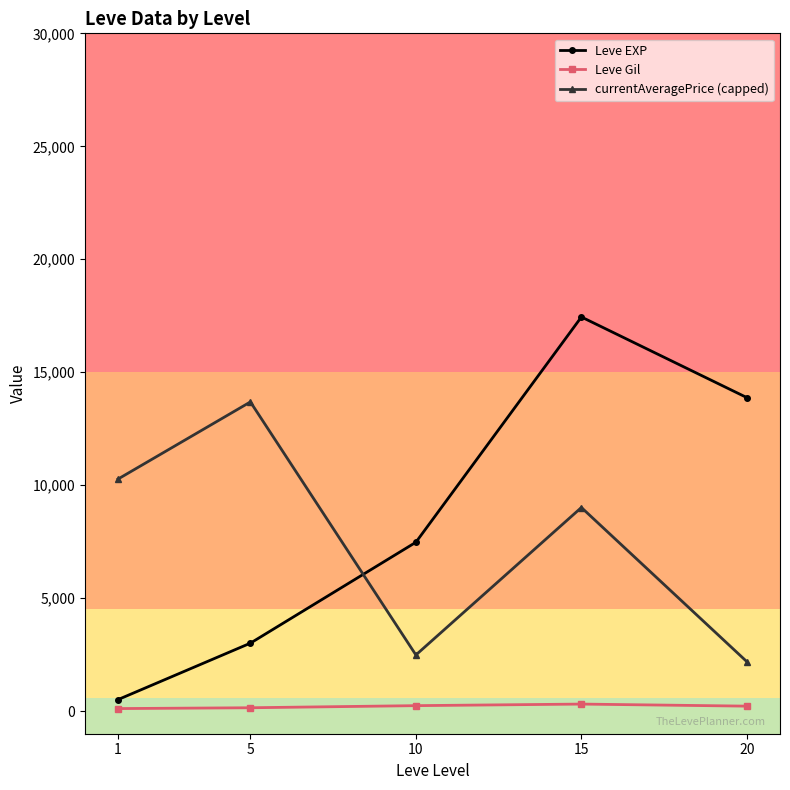

Rank the categories by Leve EXP value from lowest to highest.

1, 5, 10, 20, 15